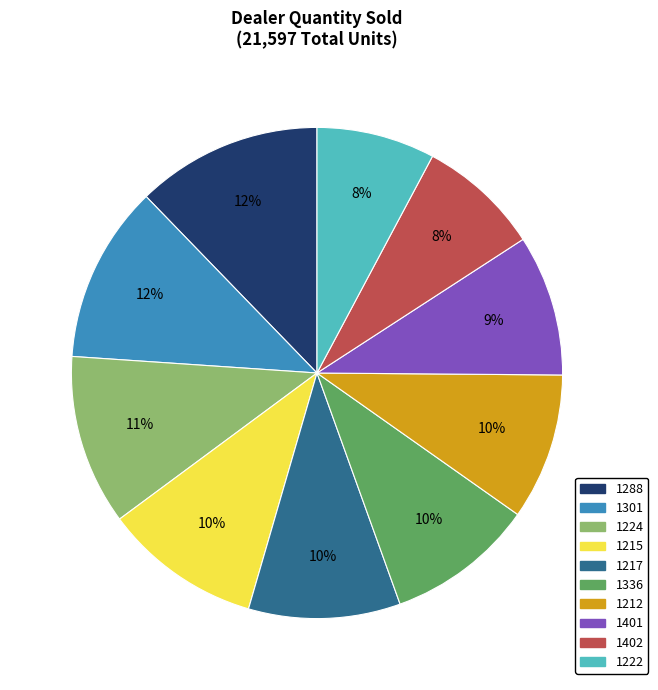

Is there any slice that represents more than half of the pie?

No